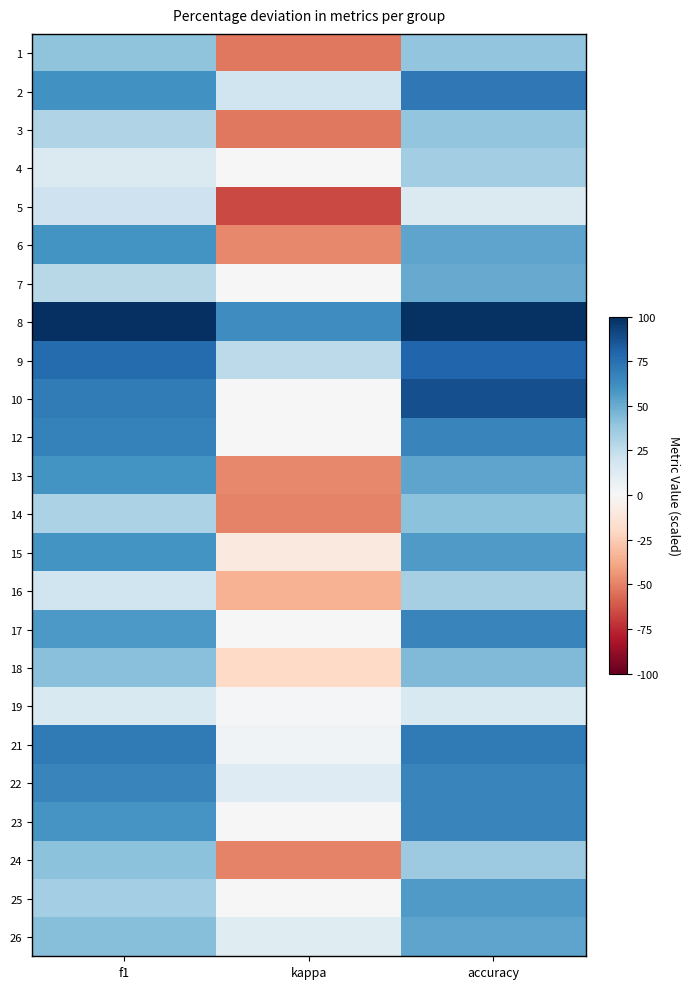

At how many categories does at least one series exceed 49?

3